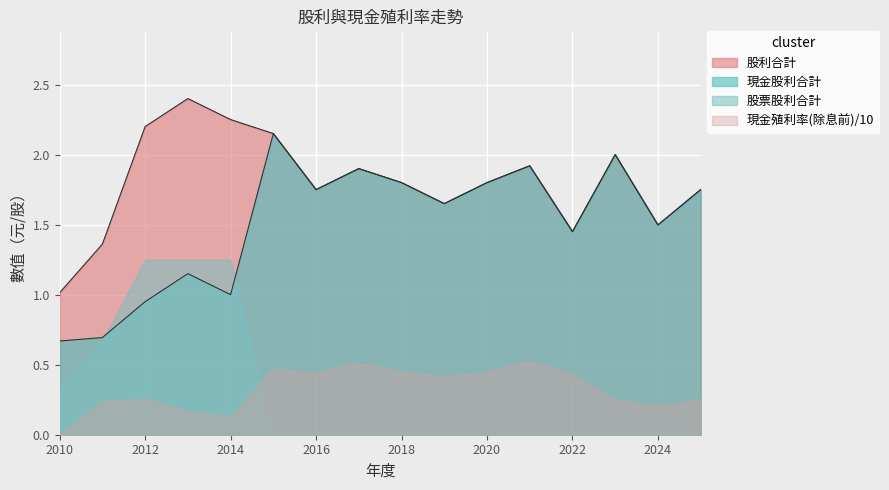

What is the difference between the maximum and minimum values in the 現金股利合計 series?

1.5